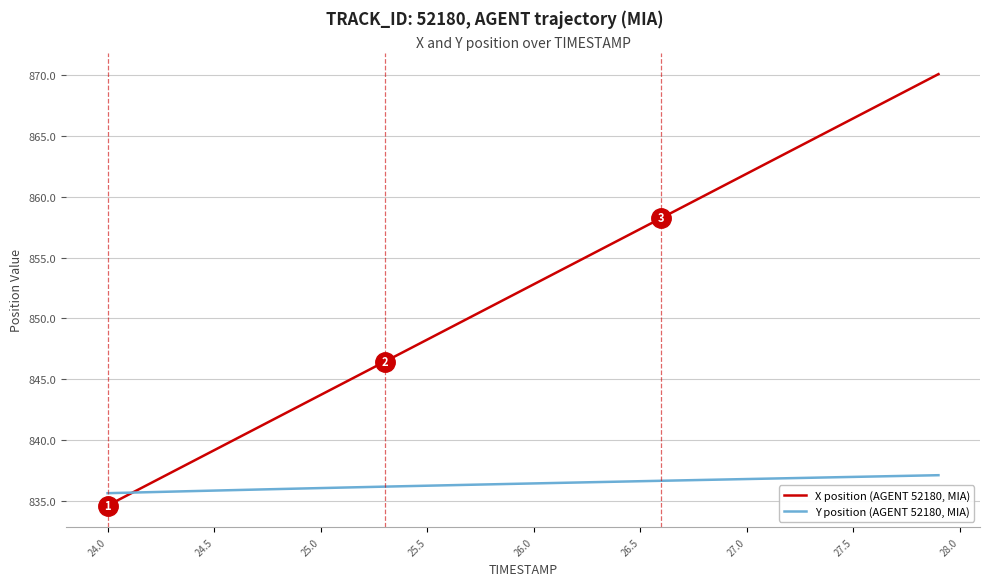

Which series ends up on top after the final intersection of X position (AGENT 52180, MIA) and Y position (AGENT 52180, MIA)?

X position (AGENT 52180, MIA)